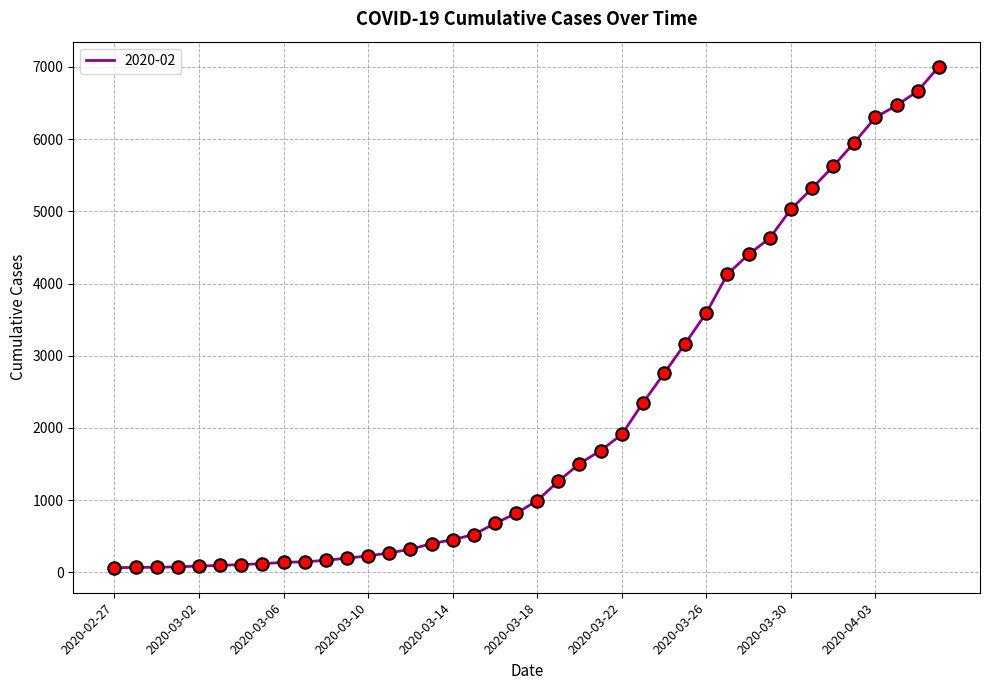

What is the maximum value shown in the chart?

7003